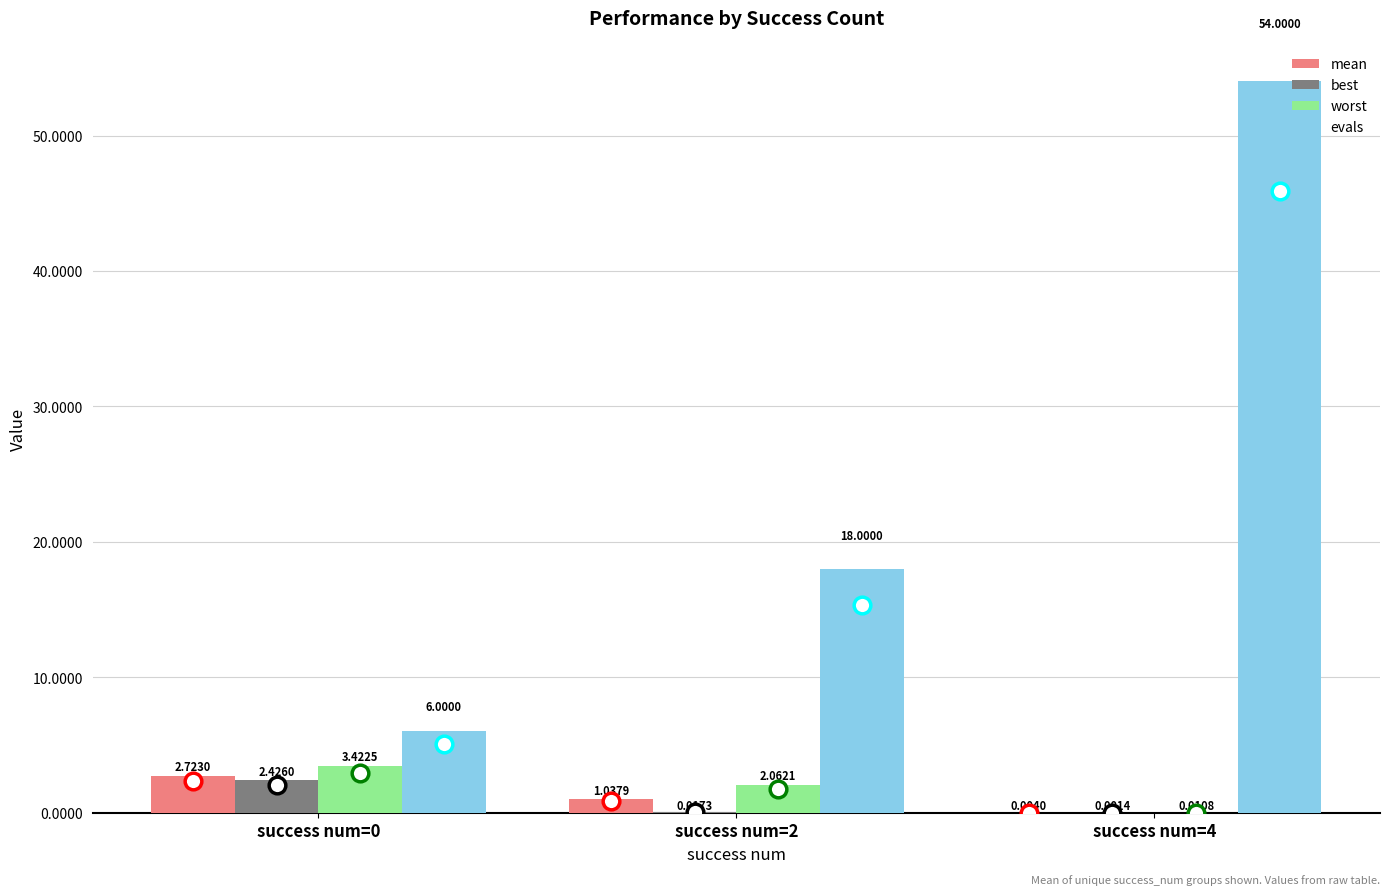

What is the maximum value shown in the chart?

54.0